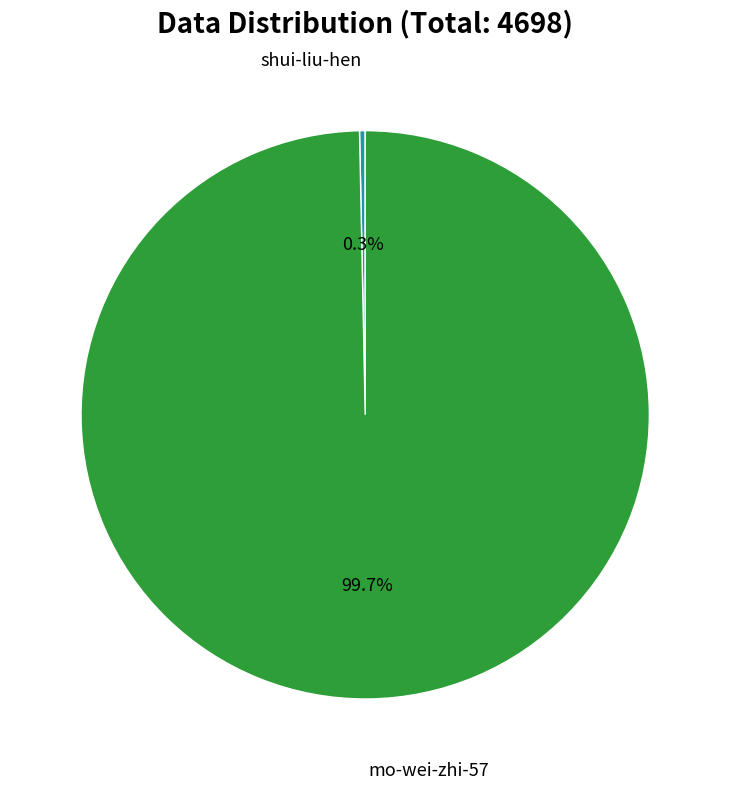

Which has a higher value, shui-liu-hen or mo-wei-zhi-57?

mo-wei-zhi-57